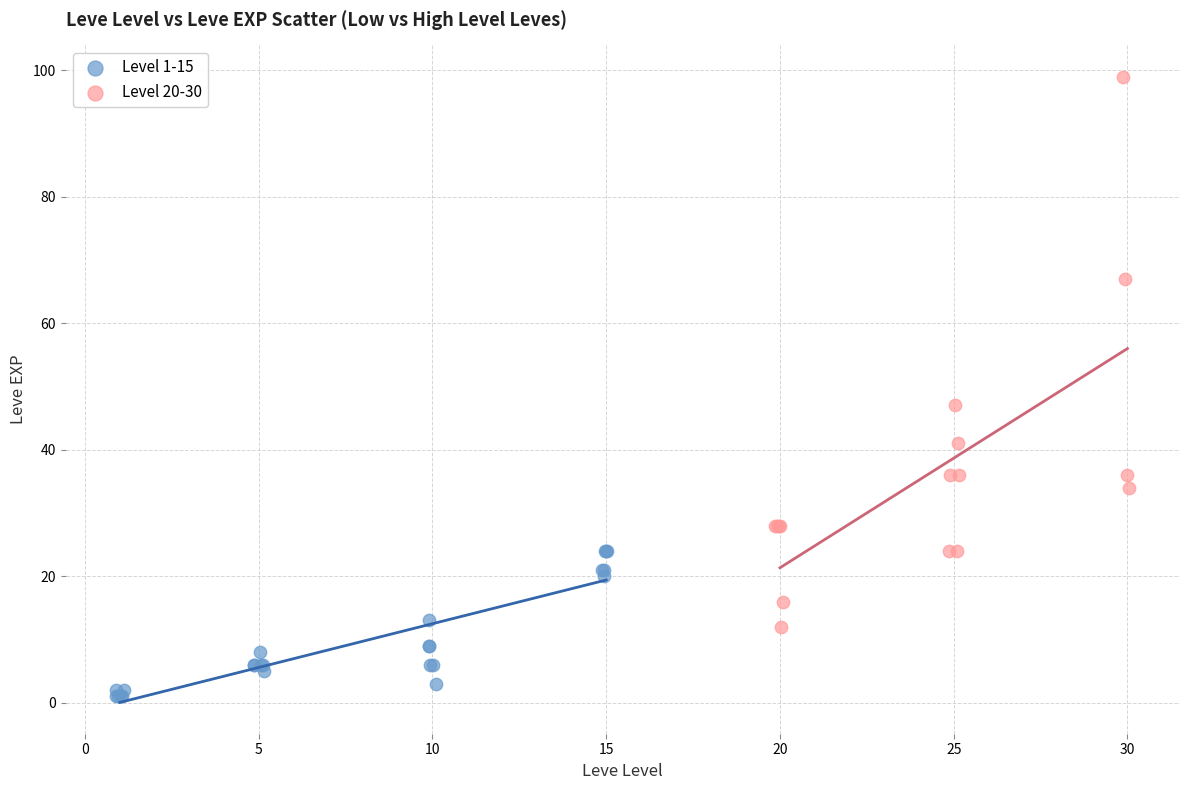

Which series has the widest spread of Y values?

Level 20-30